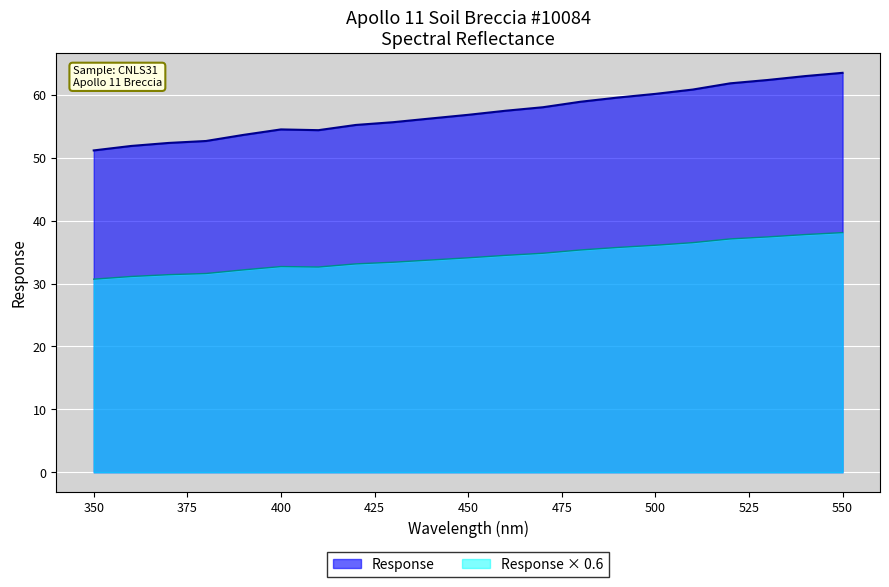

Which series has the widest spread of values?

Response